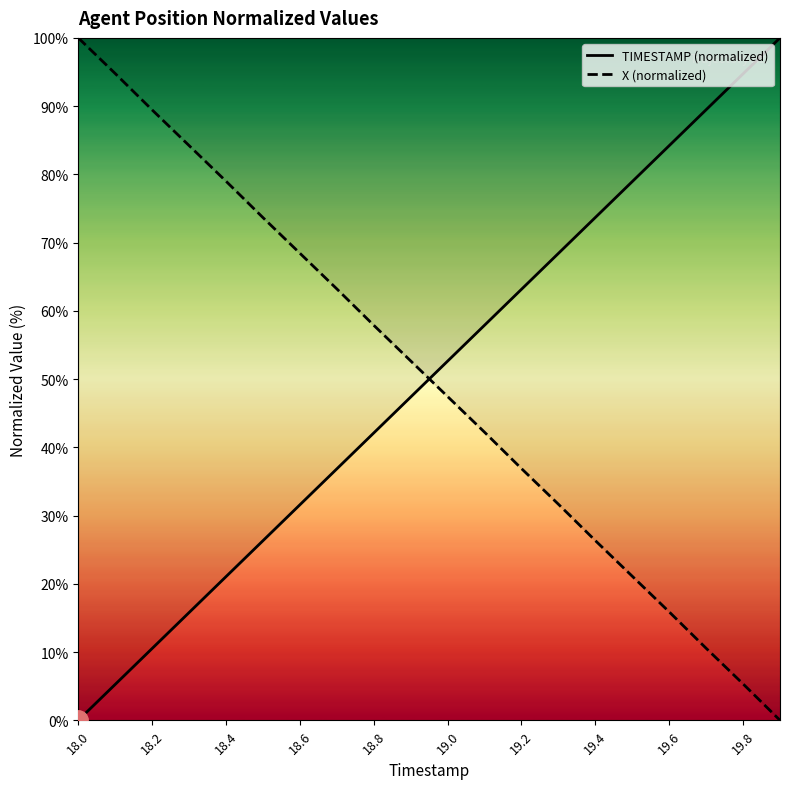

Reading right to left, extract all data points from this chart.

TIMESTAMP (normalized): 100.0	94.7	89.5	84.2	78.9	73.7	68.4	63.2	57.9	52.6	47.4	42.1	36.8	31.6	26.3	21.1	15.8	10.5	5.3	0.0
X (normalized): 0.0	5.3	10.6	15.9	21.1	26.3	31.7	36.9	42.2	47.4	52.7	57.9	63.2	68.4	73.7	79.0	84.2	89.4	94.8	100.0